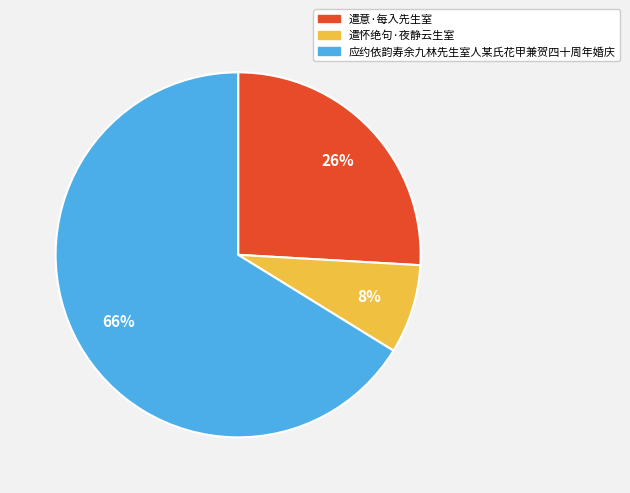

The 遣意·每入先生室 slice represents 26% of the pie. True or false?

True